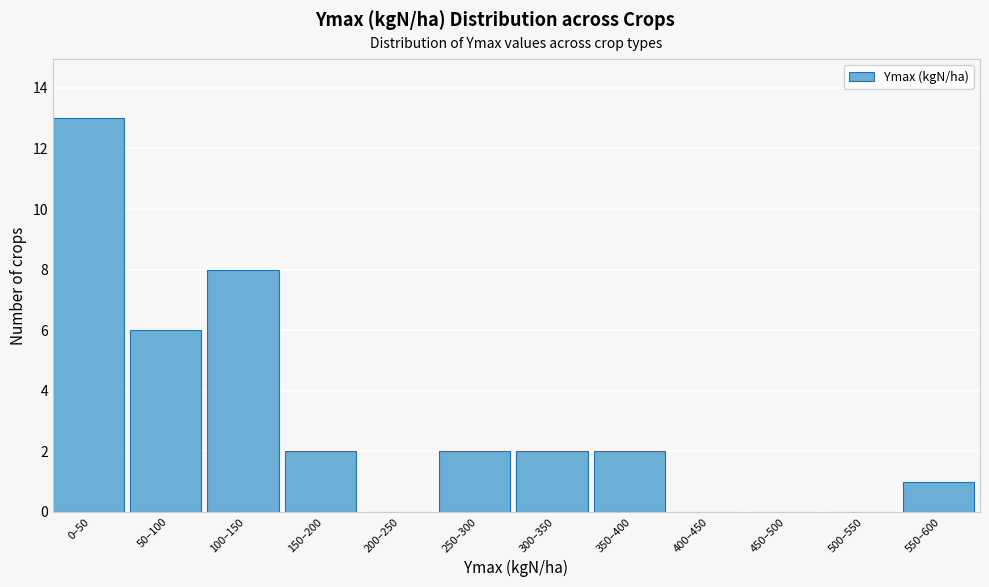

Reading right to left, list all the values displayed in this chart.

550–600=1	500–550=0	450–500=0	400–450=0	350–400=2	300–350=2	250–300=2	200–250=0	150–200=2	100–150=8	50–100=6	0–50=13